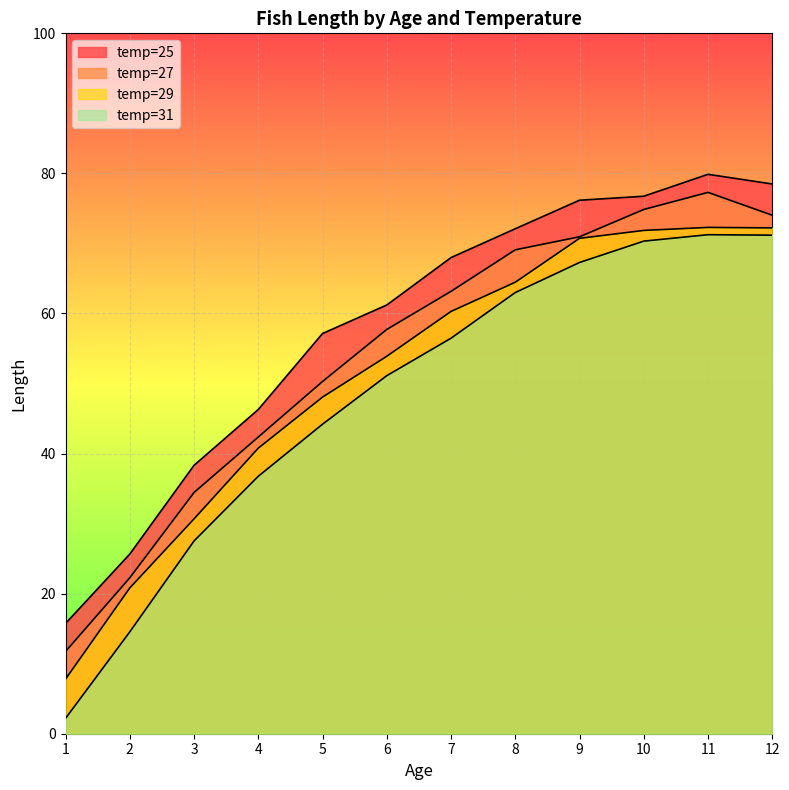

List the series in order of their peak value, lowest first.

temp=31, temp=29, temp=27, temp=25